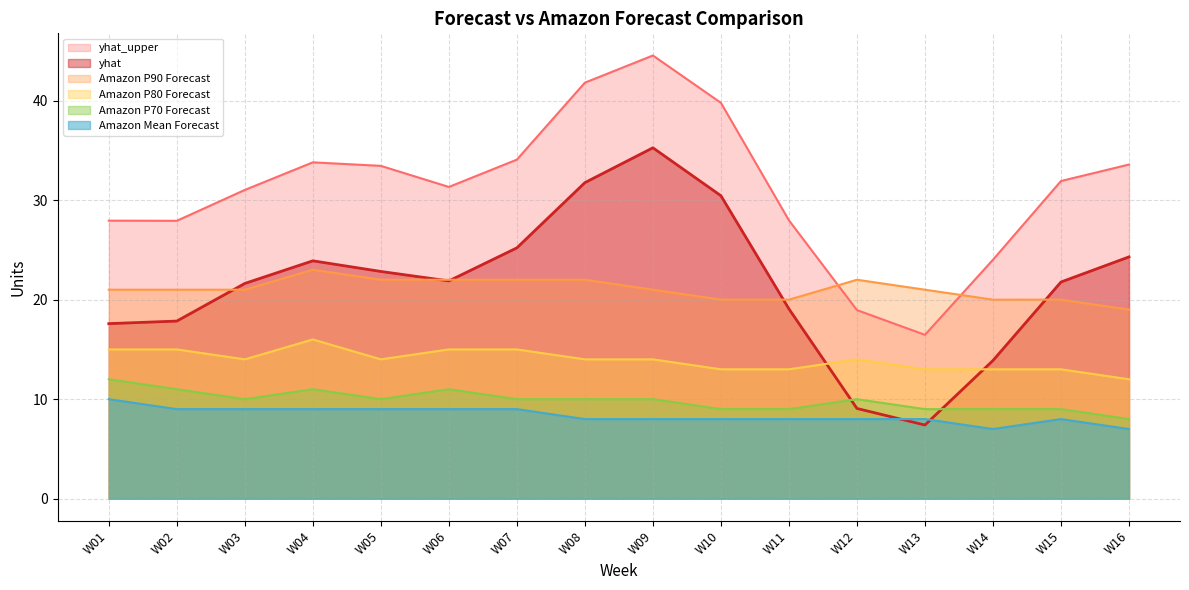

What is the difference between the highest and lowest values at W08?

33.8